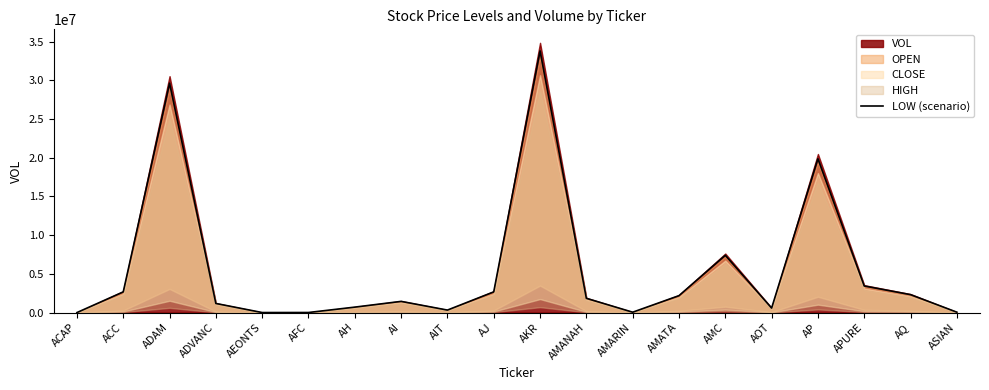

What is the maximum value for LOW (scenario)?

33798680.0